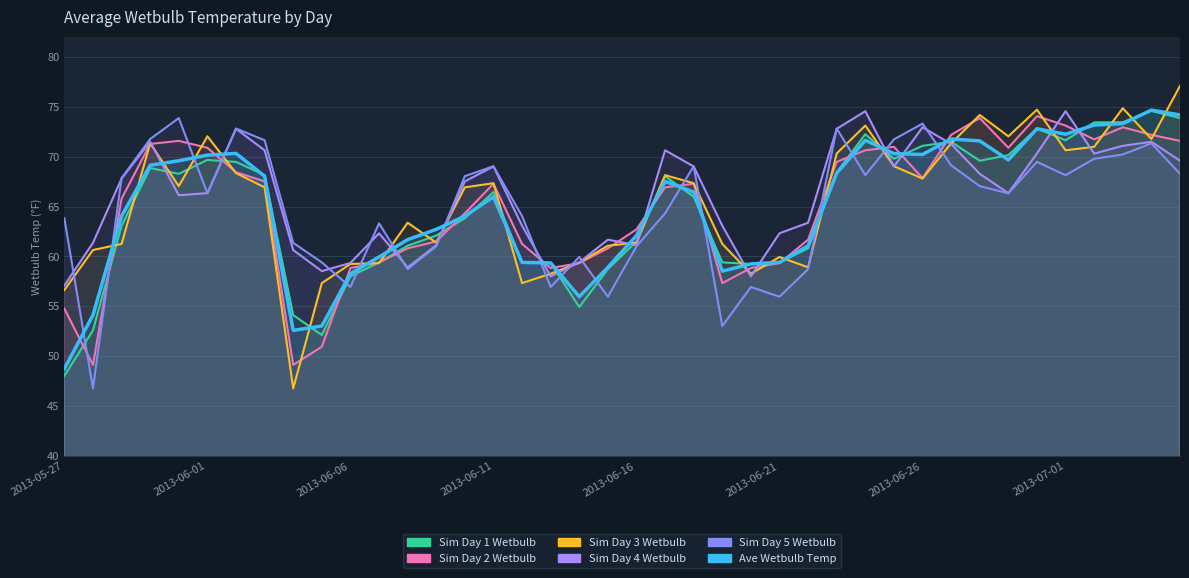

At how many categories does at least one series exceed 59?

40